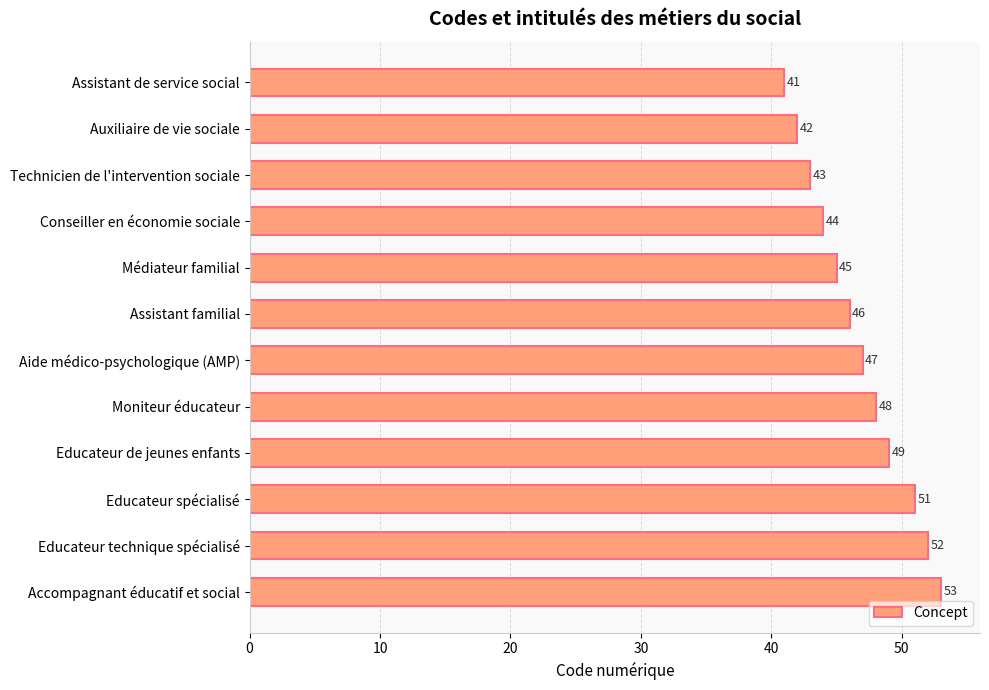

List the labels in order of value, smallest first.

Assistant de service social, Auxiliaire de vie sociale, Technicien de l'intervention sociale, Conseiller en économie sociale, Médiateur familial, Assistant familial, Aide médico-psychologique (AMP), Moniteur éducateur, Educateur de jeunes enfants, Educateur spécialisé, Educateur technique spécialisé, Accompagnant éducatif et social